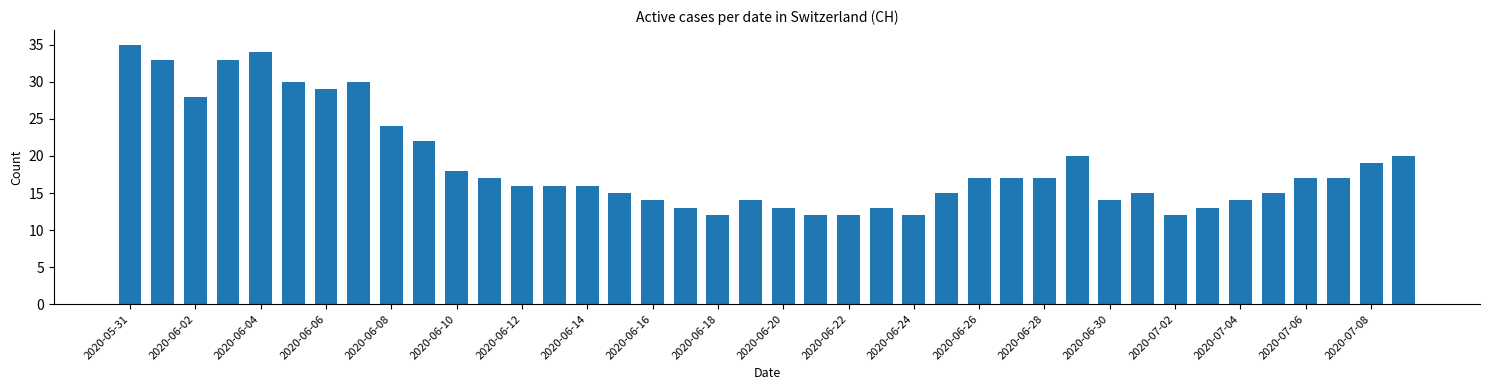

What is the value of the 40th bar from the left?

20